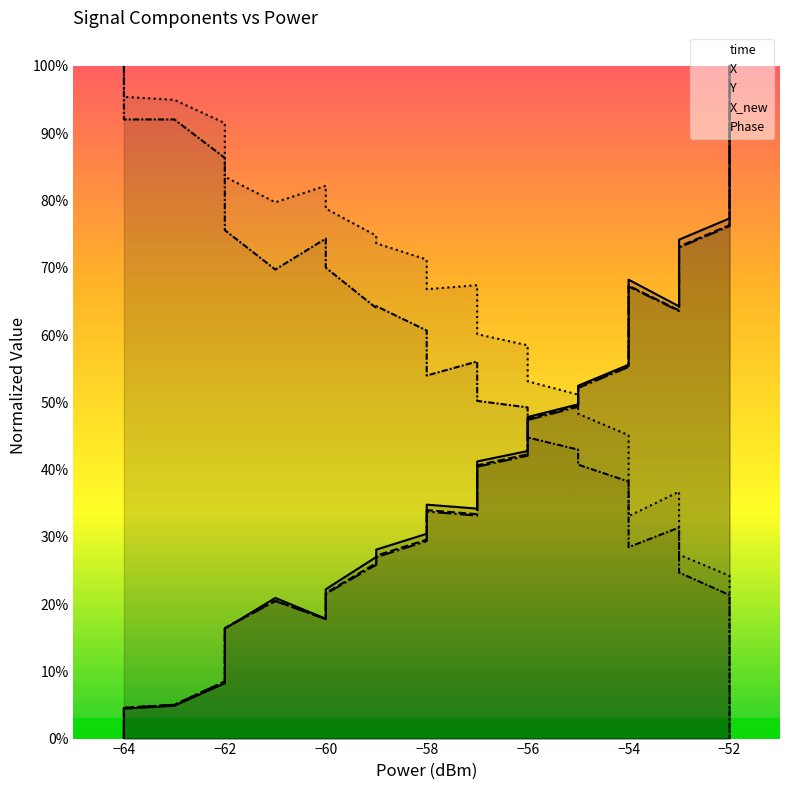

Between −54 and −64, which is larger?

−54